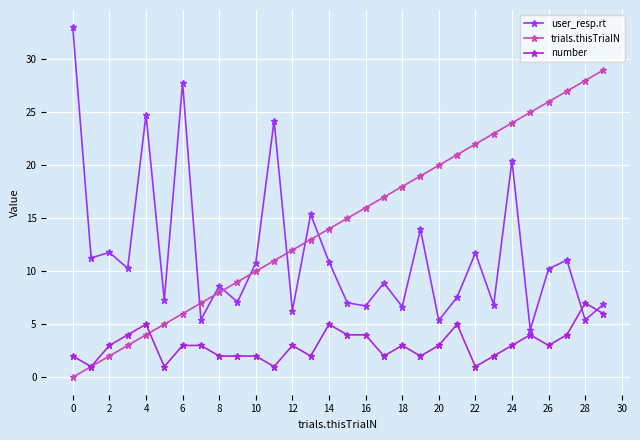

List the series in order of their overall mean, lowest first.

number, user_resp.rt, trials.thisTrialN